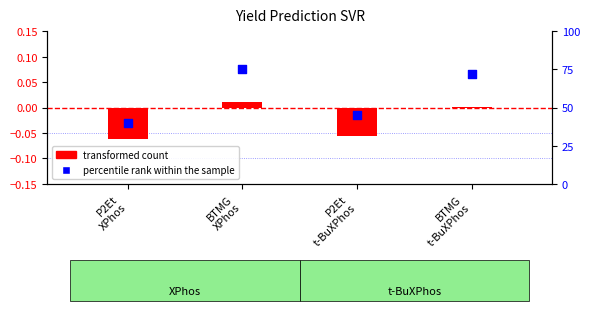

What are all the series names shown in the legend?

transformed count, percentile rank within the sample